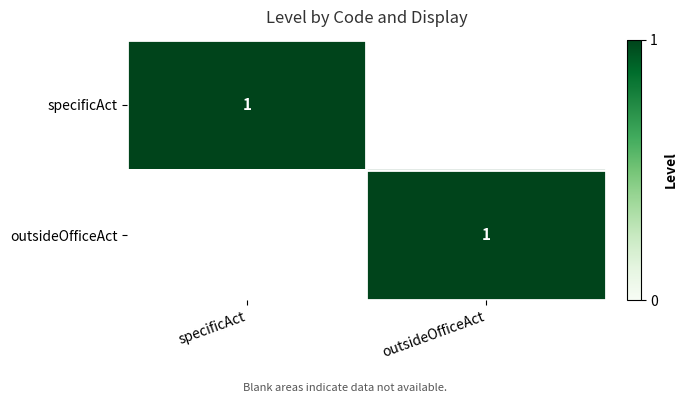

The value of outsideOfficeAct at outsideOfficeAct is 2. True or false?

False